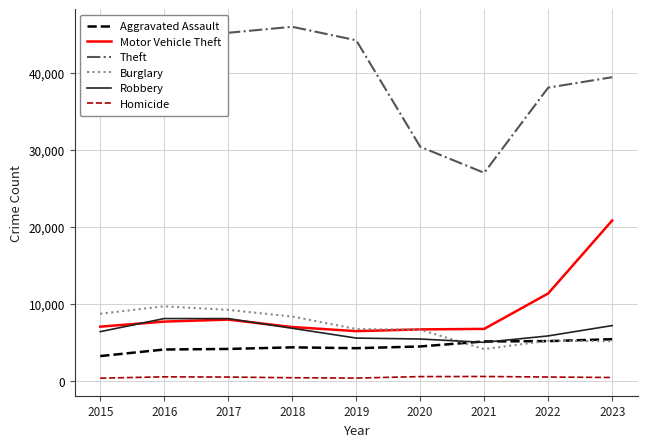

Is the value of Aggravated Assault at 2015 greater than the value of Theft at 2015?

No